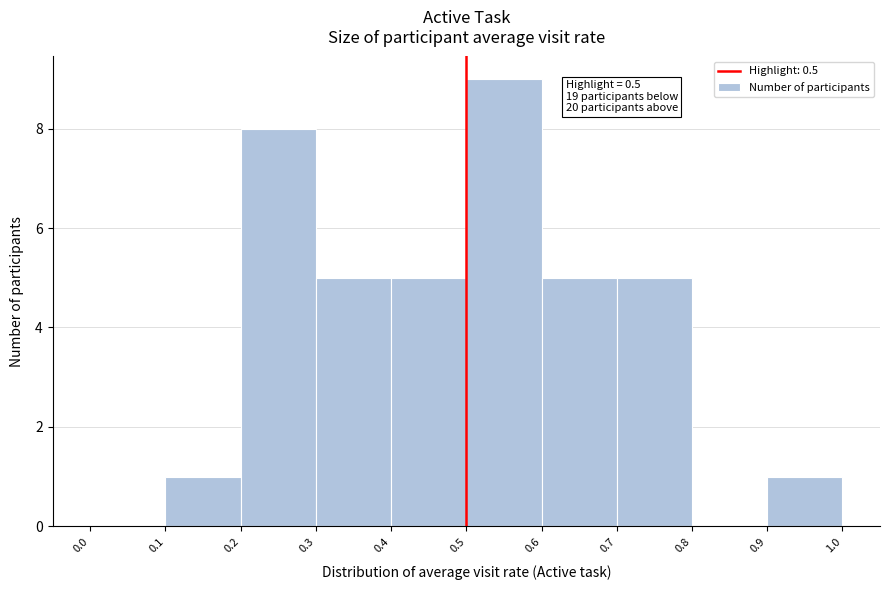

Over which range of the x-axis is the bar tallest?

0.5 to 0.6